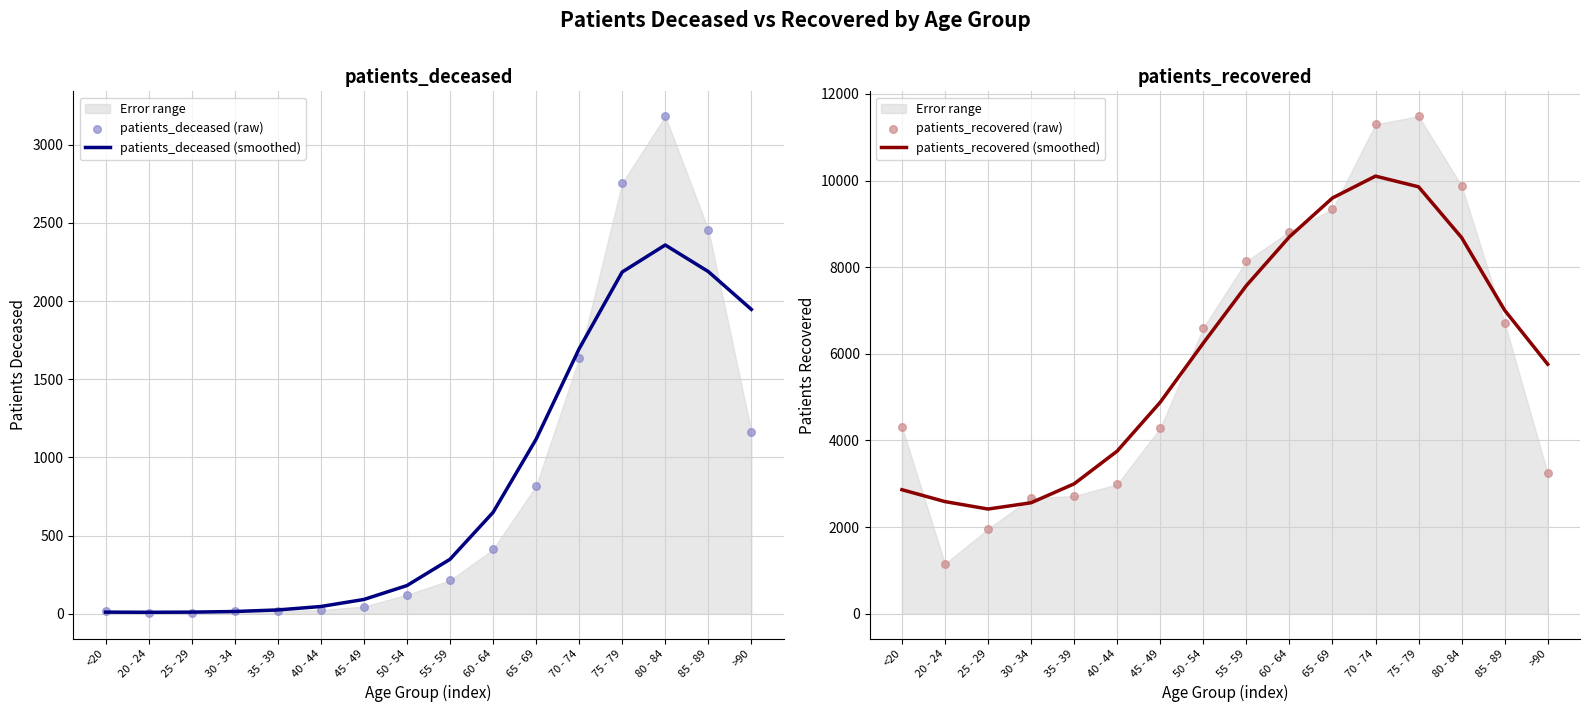

What is the total value across all series at 80 - 84?

24103